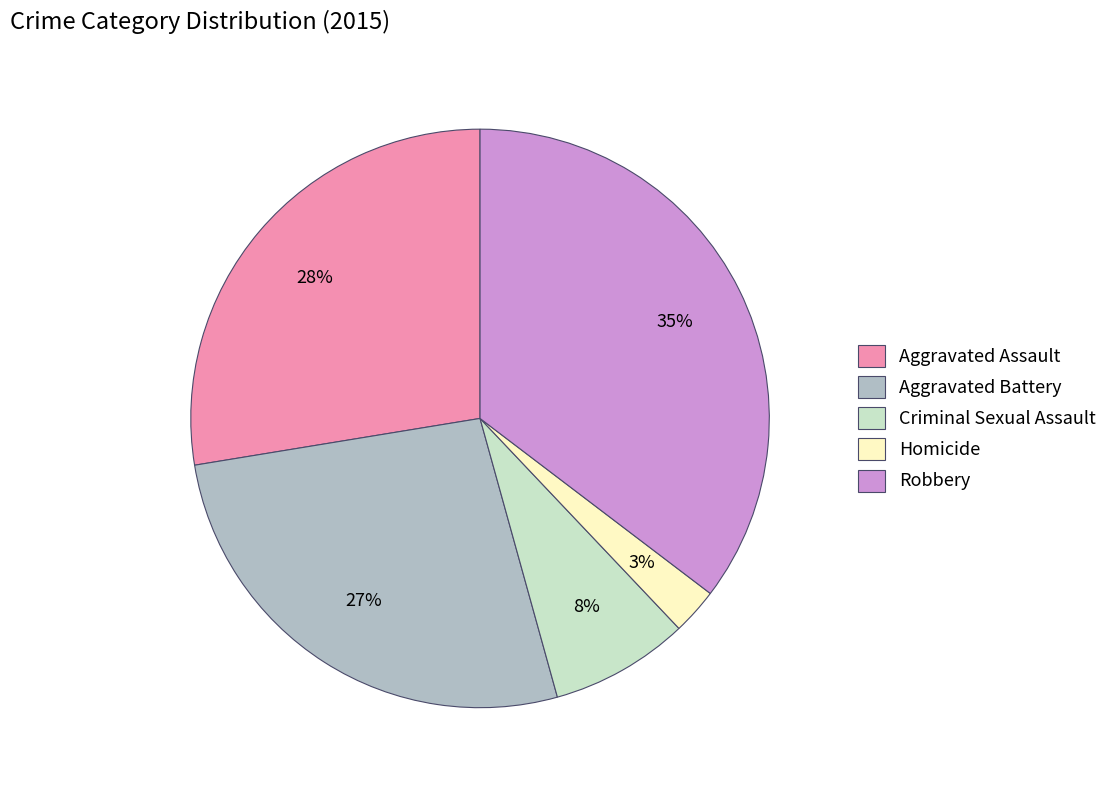

To the nearest percent, what is the average slice percentage?

20%